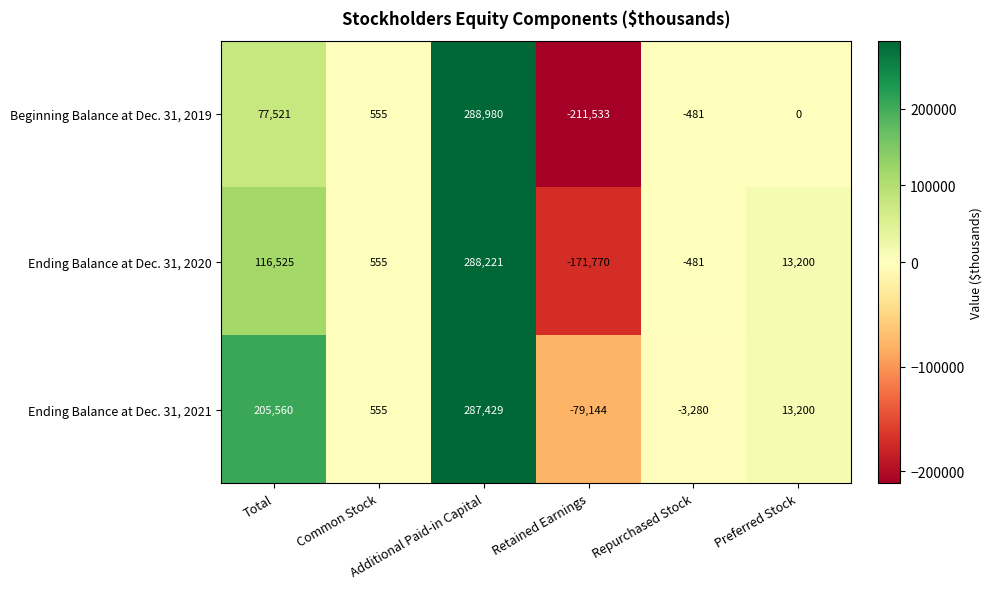

Rank the series by their maximum value, from lowest to highest.

Ending Balance at Dec. 31, 2021, Ending Balance at Dec. 31, 2020, Beginning Balance at Dec. 31, 2019